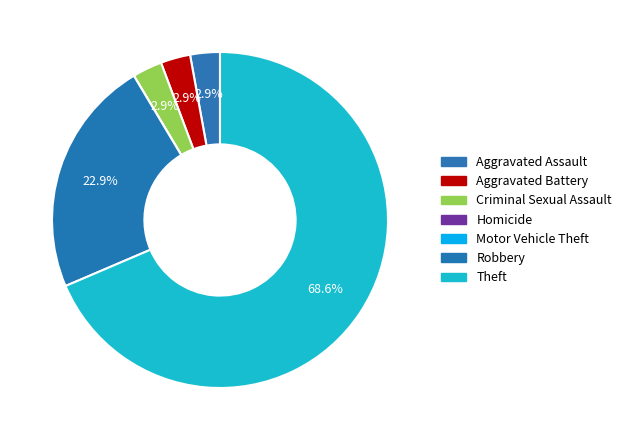

Is it true that Robbery is 23% of the pie?

True